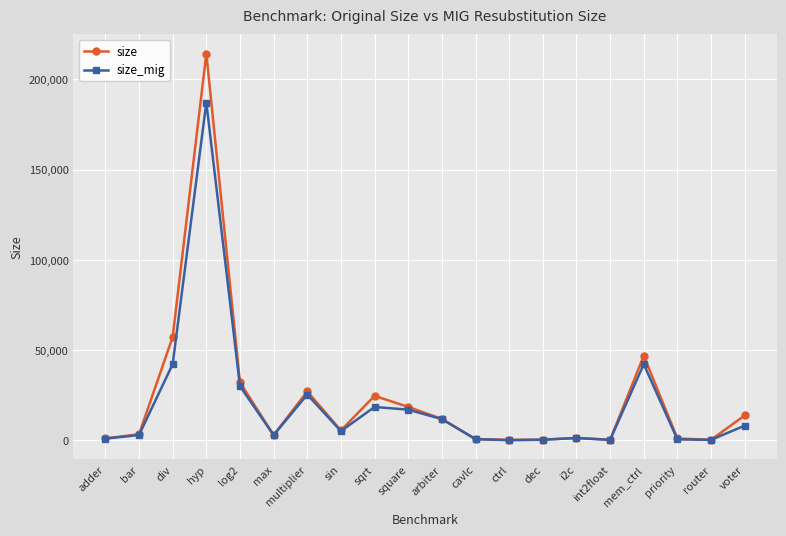

What is the label of the 12th point from the right?

sqrt